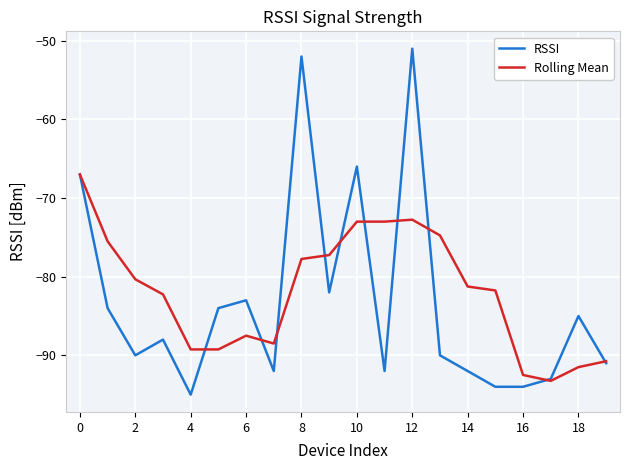

Which series has the widest spread of values?

RSSI